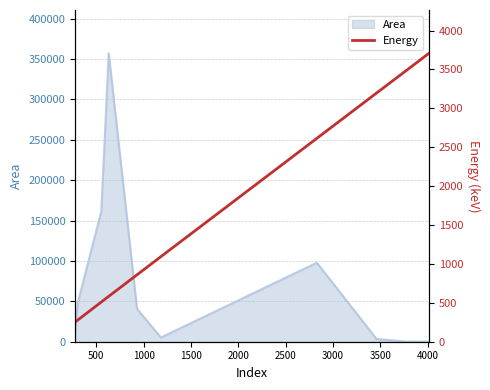

Reading left to right, what are all the values shown in this chart?

252.5	277.4	510.7	583.2	860.6	1093.9	2614.5	3197.7	3475.1	3708.4